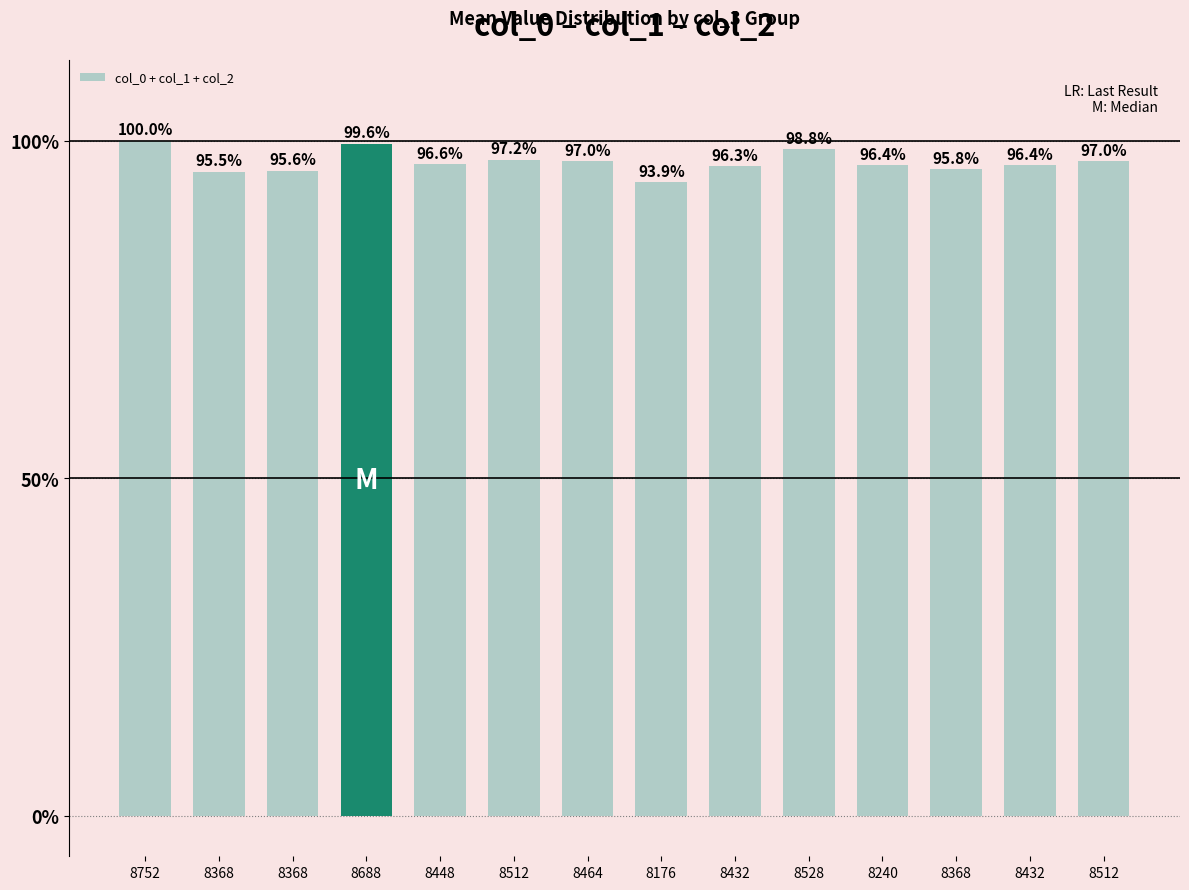

Does the chart contain stacked bars?

No